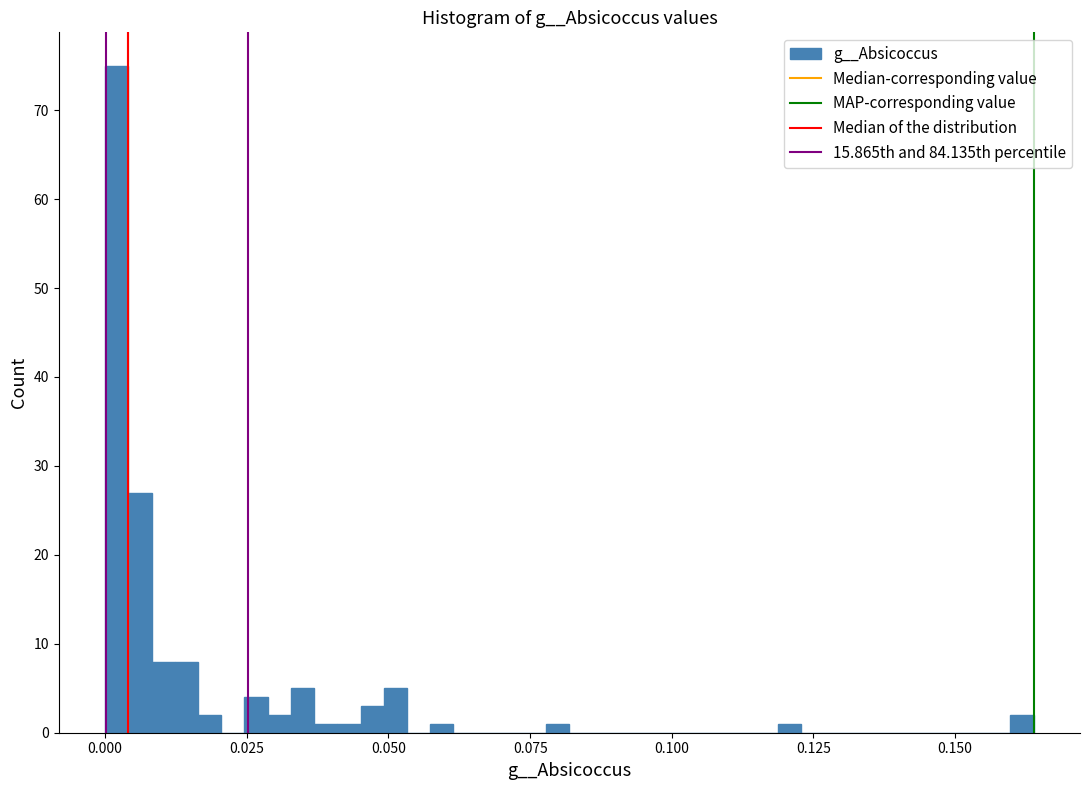

Around what value on the x-axis is the tallest bar? Give the approximate position of its centre, as read against the axis.

0.000